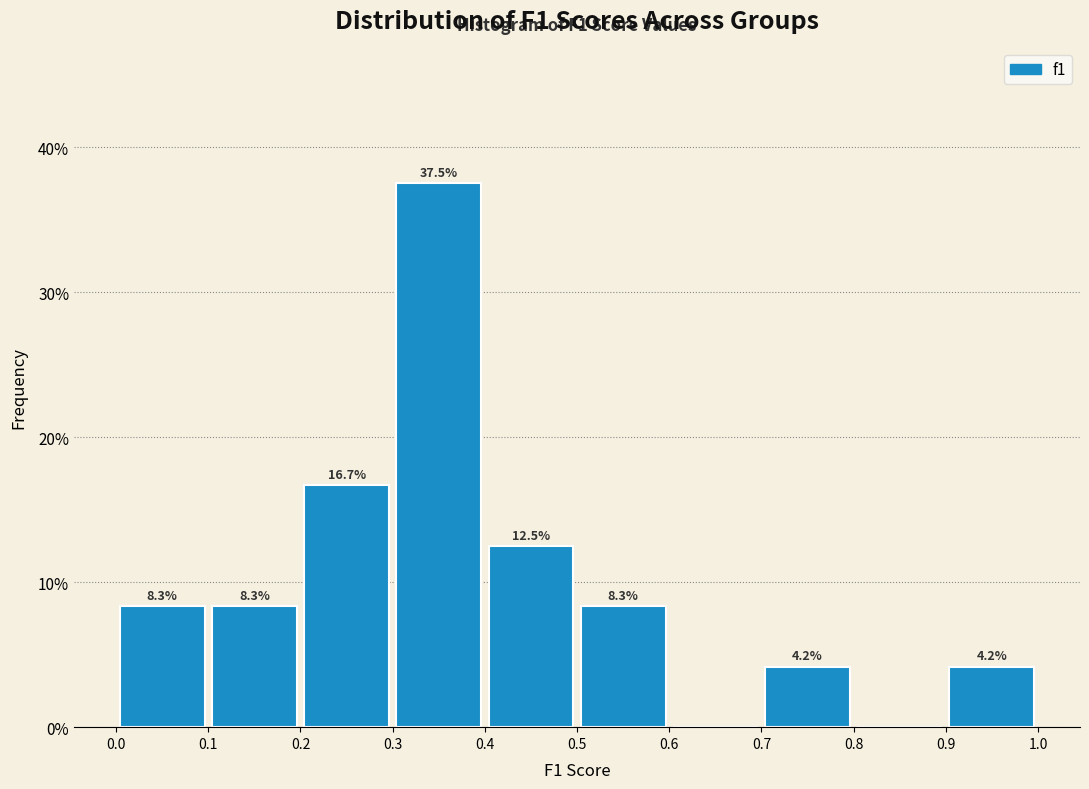

Over which range of the x-axis is the bar tallest?

0.3 to 0.4